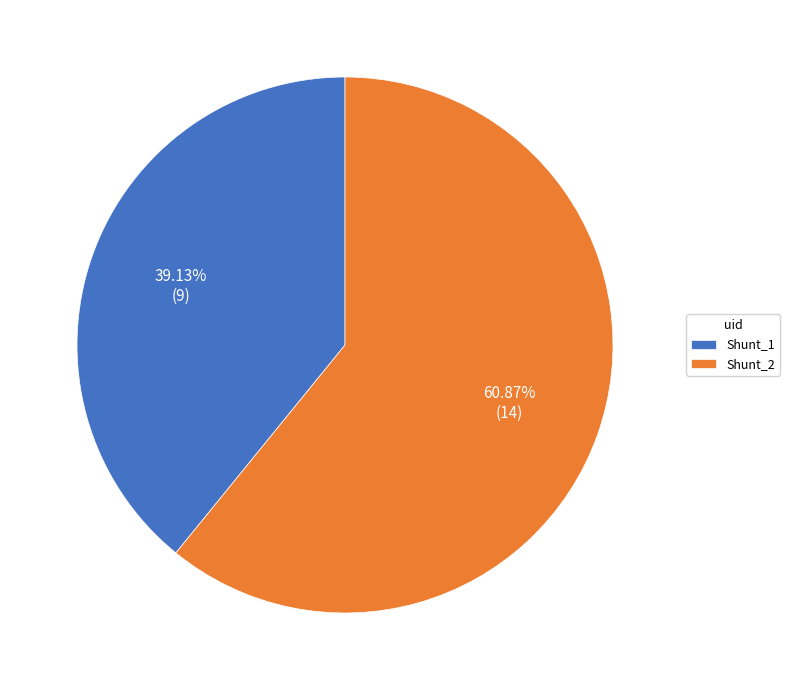

Which slice represents more than half of the pie?

Shunt_2